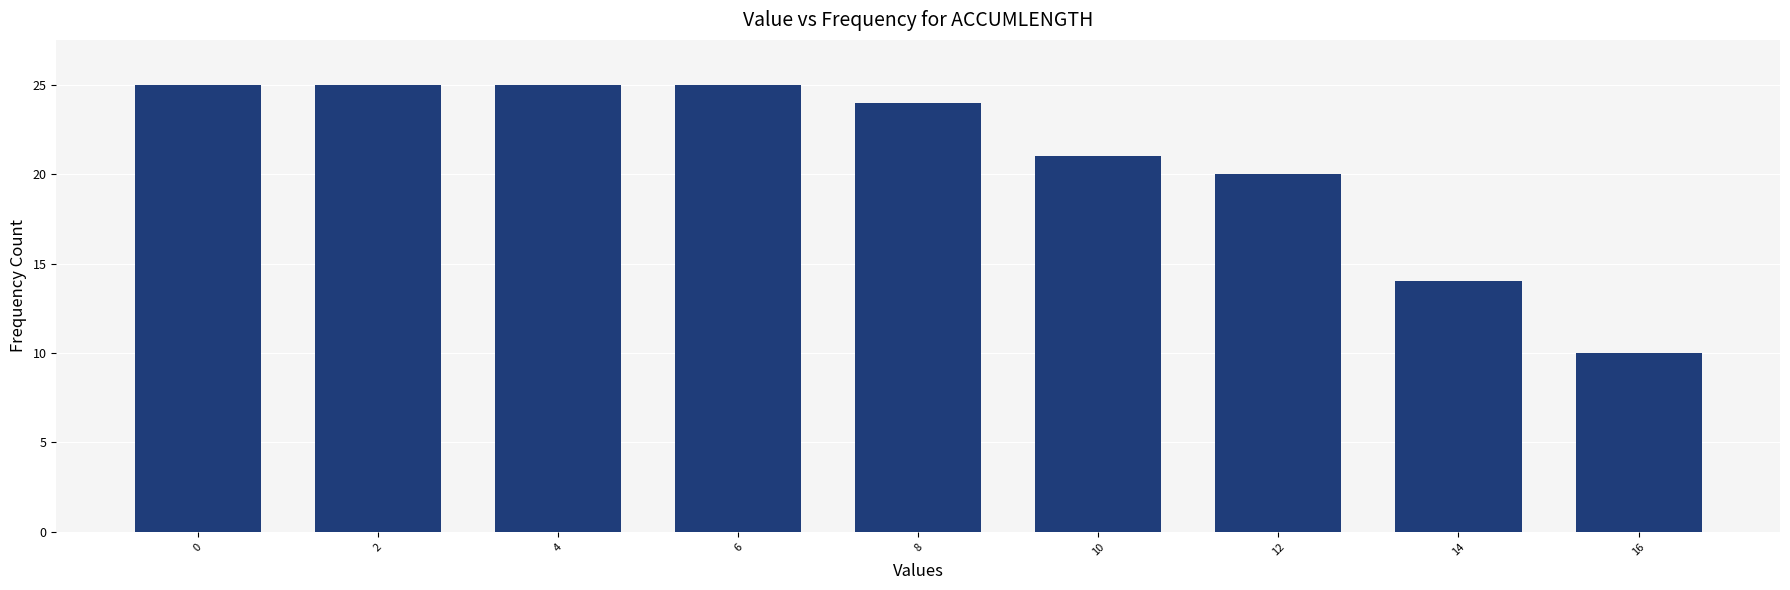

Reading left to right, what are all the values shown in this chart?

25	25	25	25	24	21	20	14	10